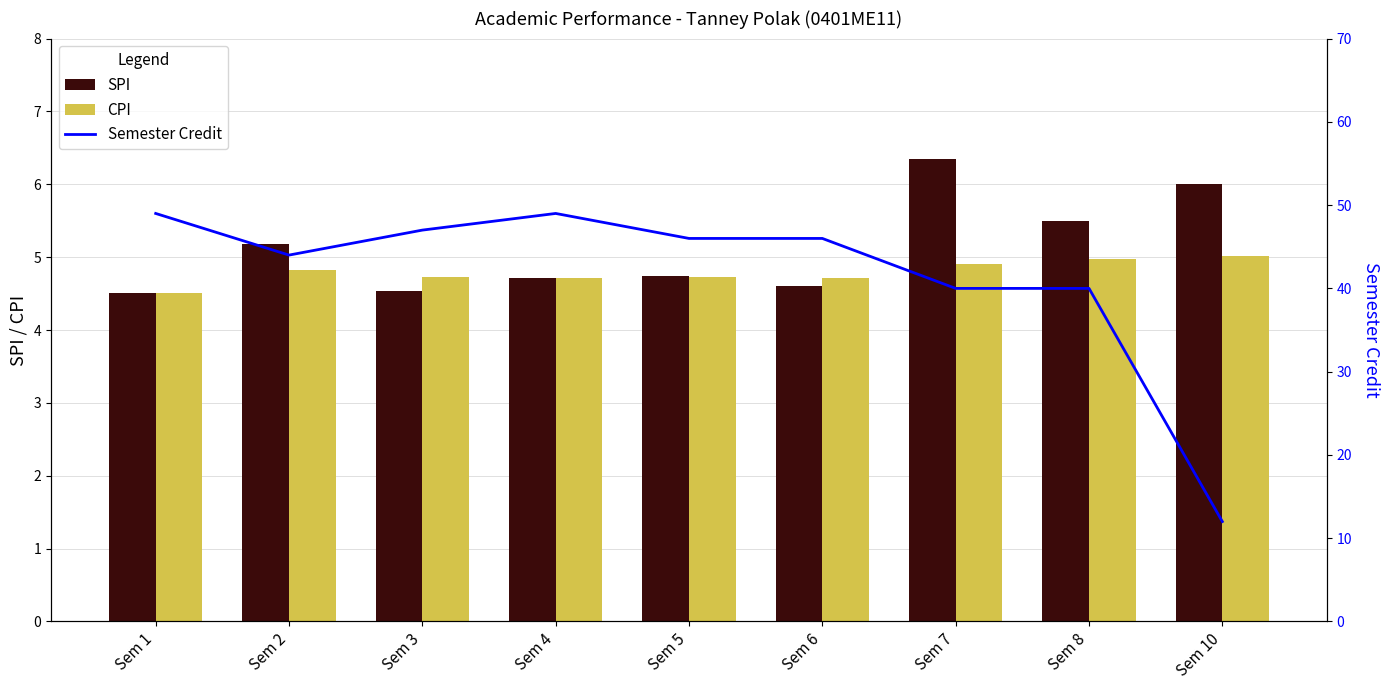

The value of SPI at Sem 6 is 1.4. True or false?

False